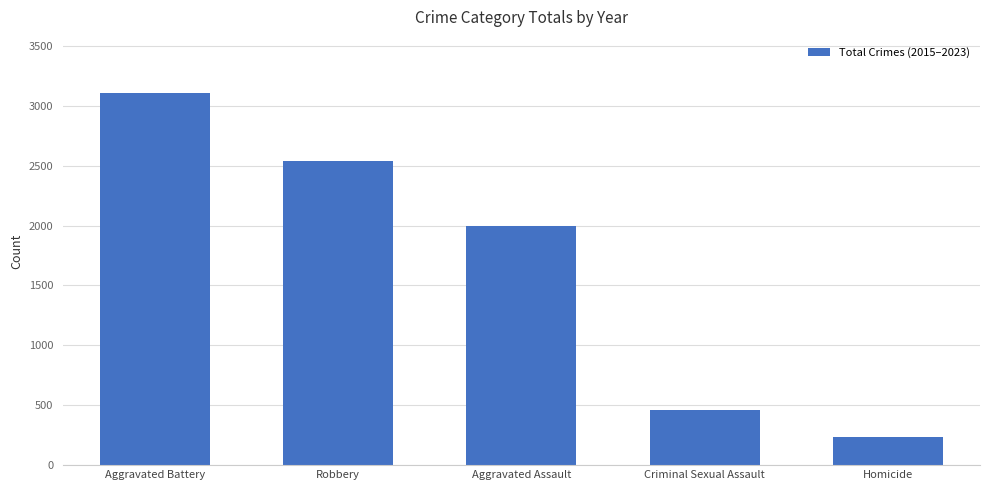

What is the label of the 1st bar from the left?

Aggravated Battery